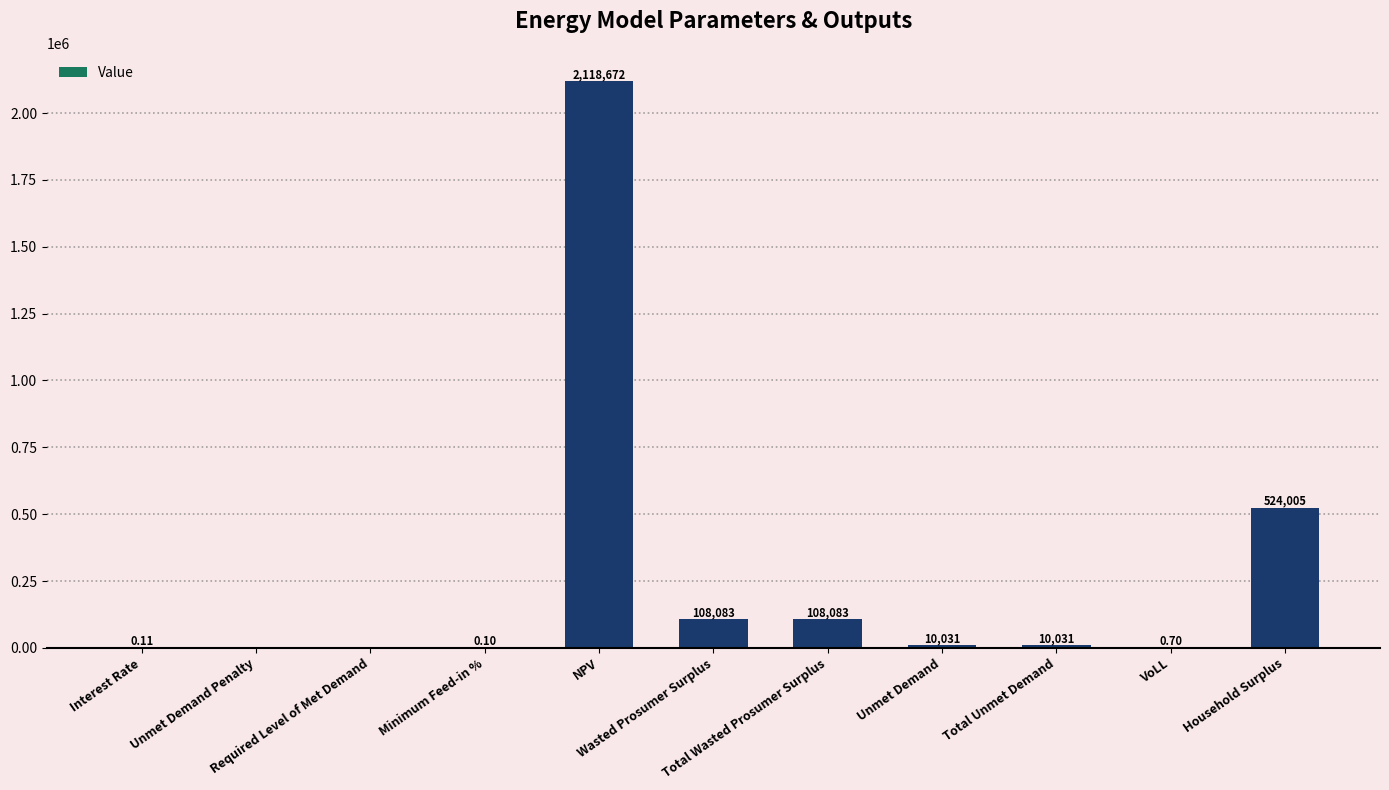

What position from the left is Total Wasted Prosumer Surplus?

7